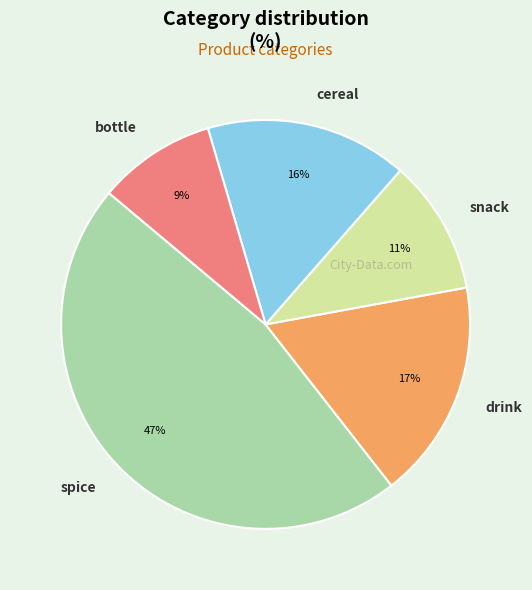

Count the number of slices in the pie.

5